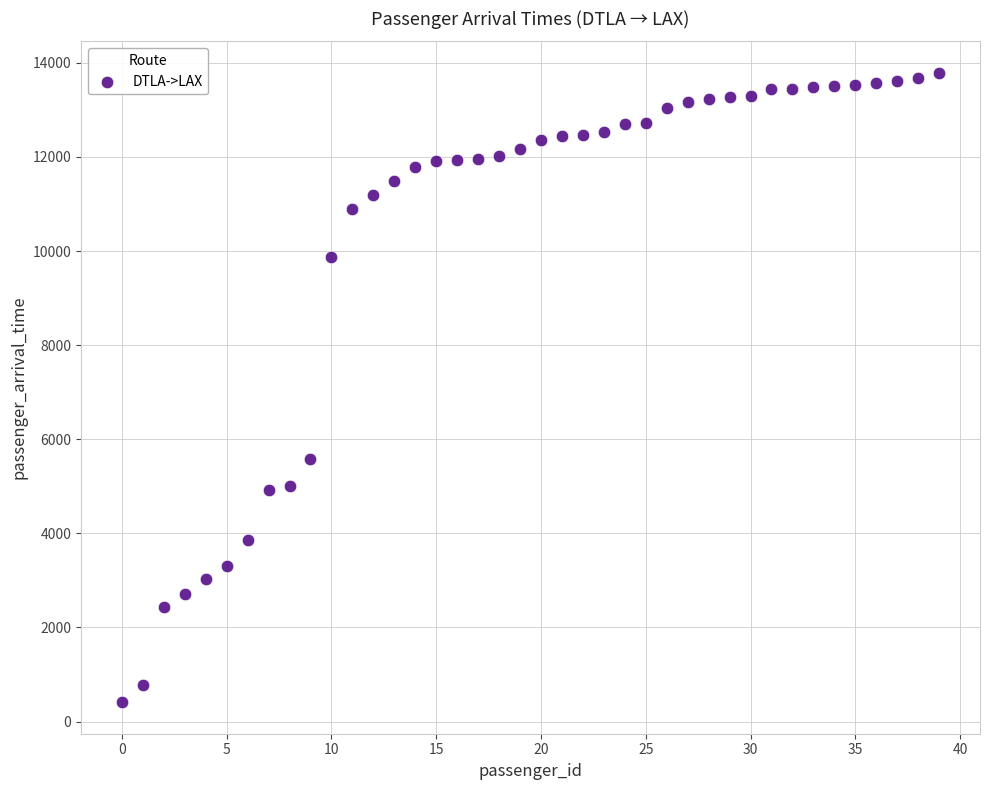

What Y value in the scatter plot is closest to 7100?

5586